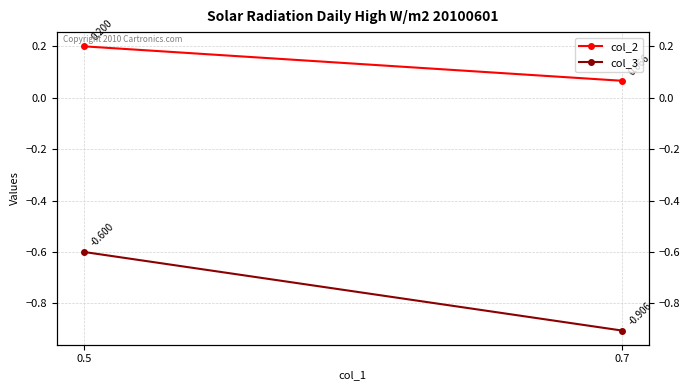

How many lines are shown in the chart?

2